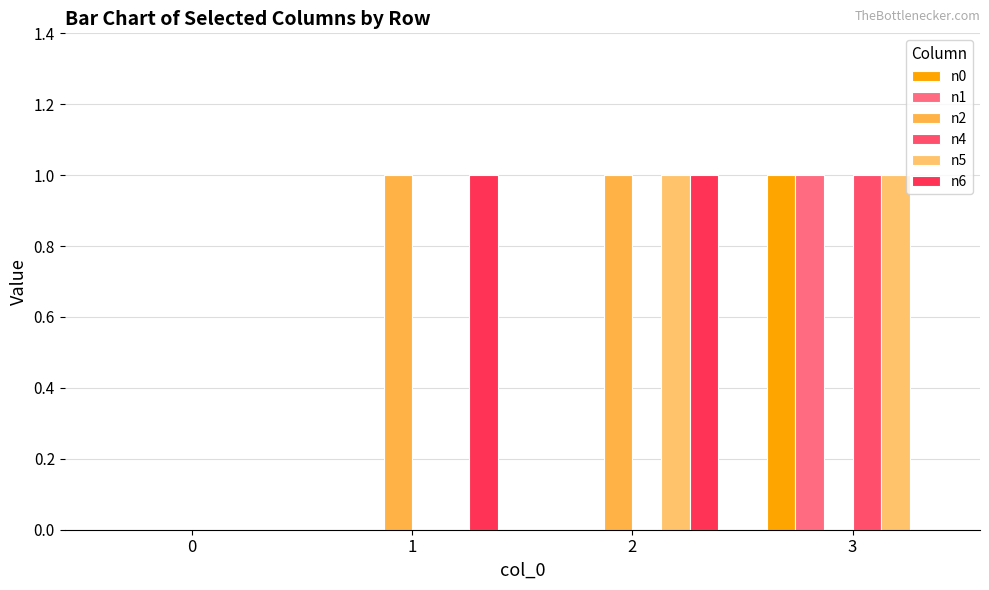

Reading left to right, what are all the values shown in this chart?

n0: 0=0	1=0	2=0	3=1
n1: 0=0	1=0	2=0	3=1
n2: 0=0	1=1	2=1	3=0
n4: 0=0	1=0	2=0	3=1
n5: 0=0	1=0	2=1	3=1
n6: 0=0	1=1	2=1	3=0